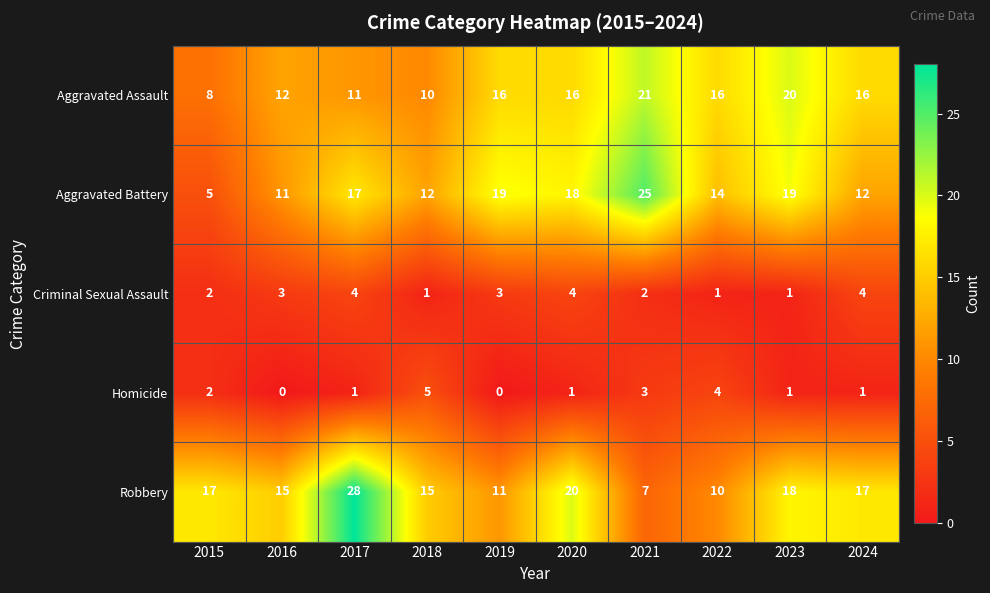

How many distinct data groups are displayed?

5